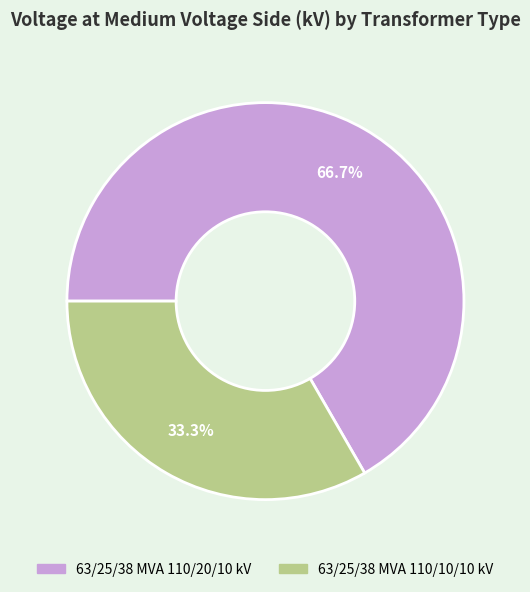

What is the smallest slice in the pie chart?

63/25/38 MVA 110/10/10 kV